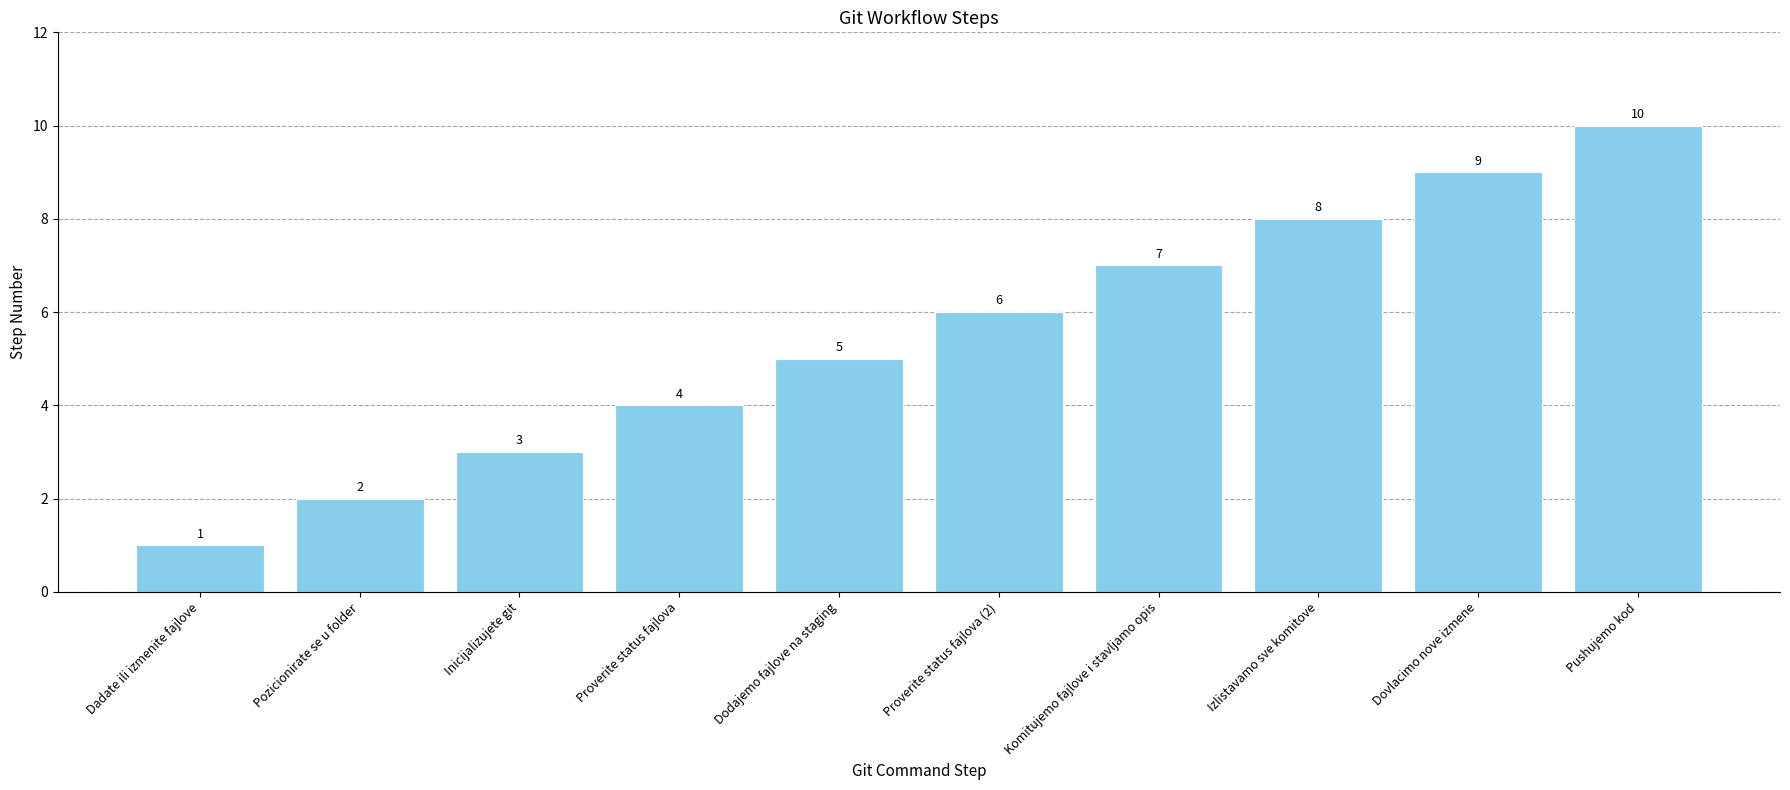

What is the difference between the maximum and second lowest values?

8